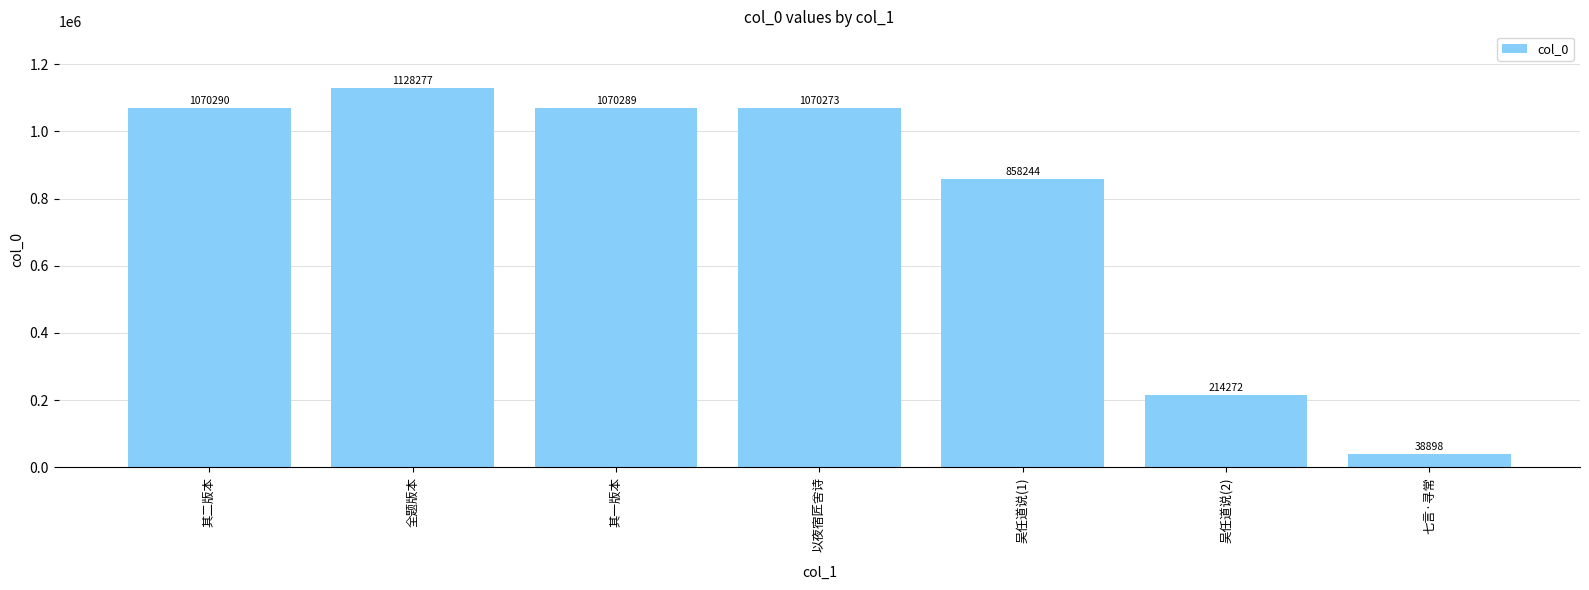

True or false: the data shows 610437 at 全题版本.

False